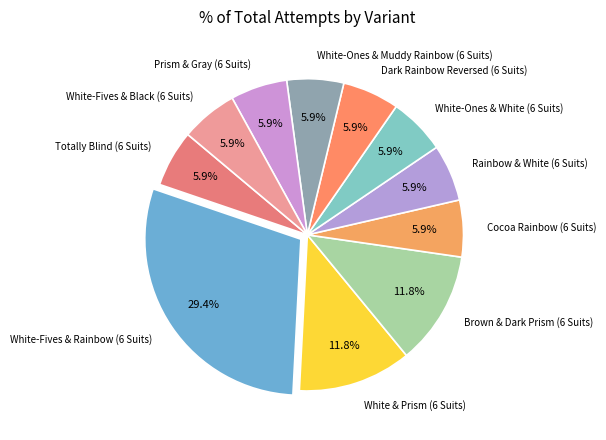

How many slices are in this pie chart?

11